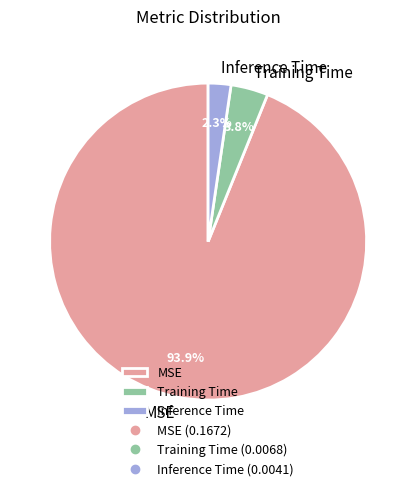

True or false: MSE accounts for 99% of the total.

False